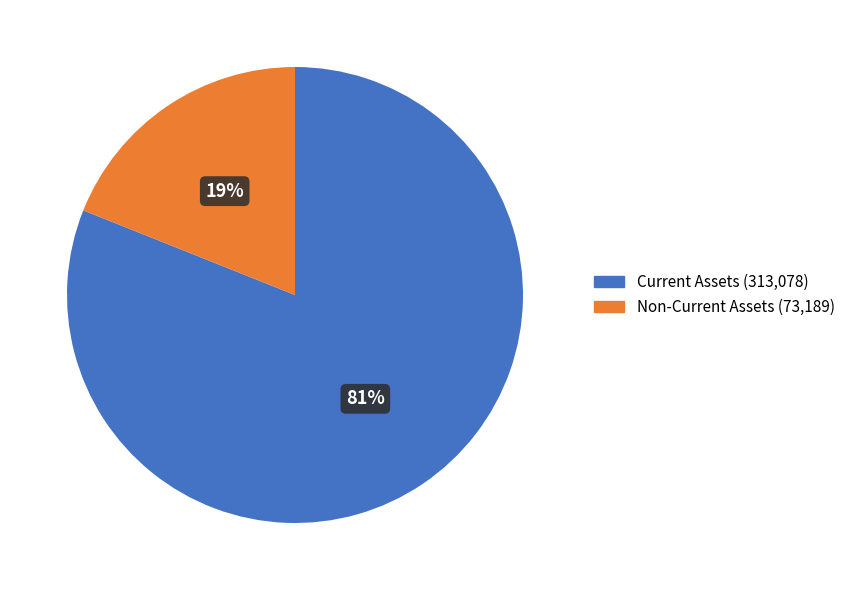

Which category has the biggest portion of the pie?

Current Assets (313,078)